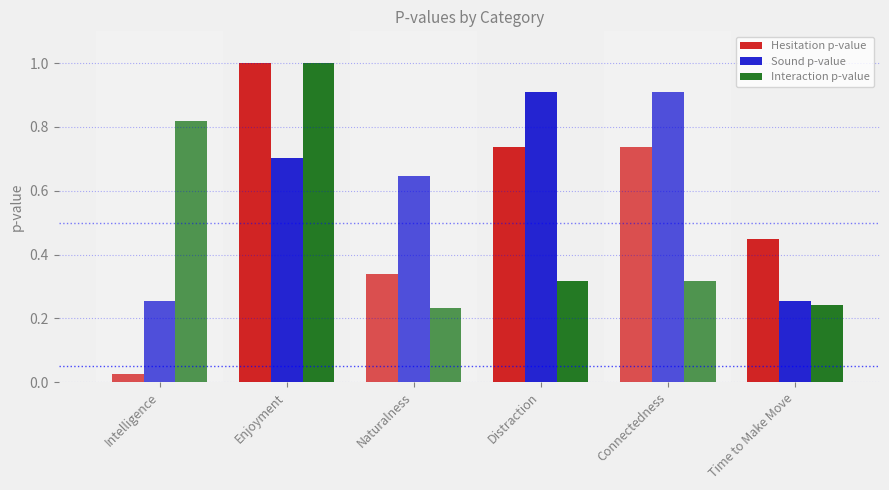

How many categories are shown in the chart?

6